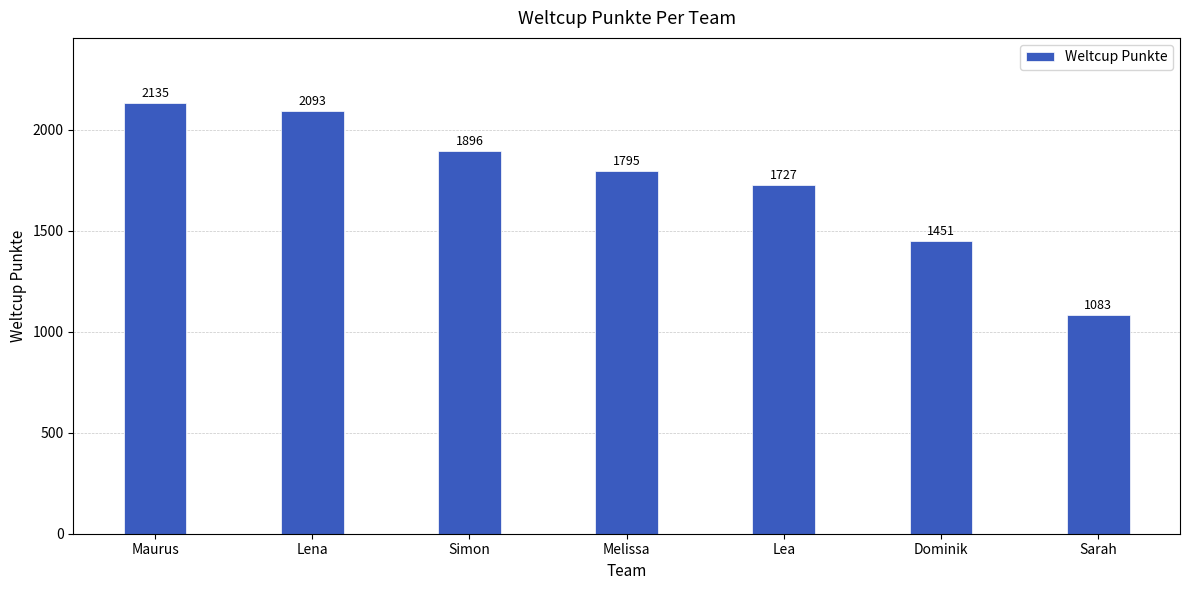

What is the ratio of the value at Sarah to the value at Lena?

0.5